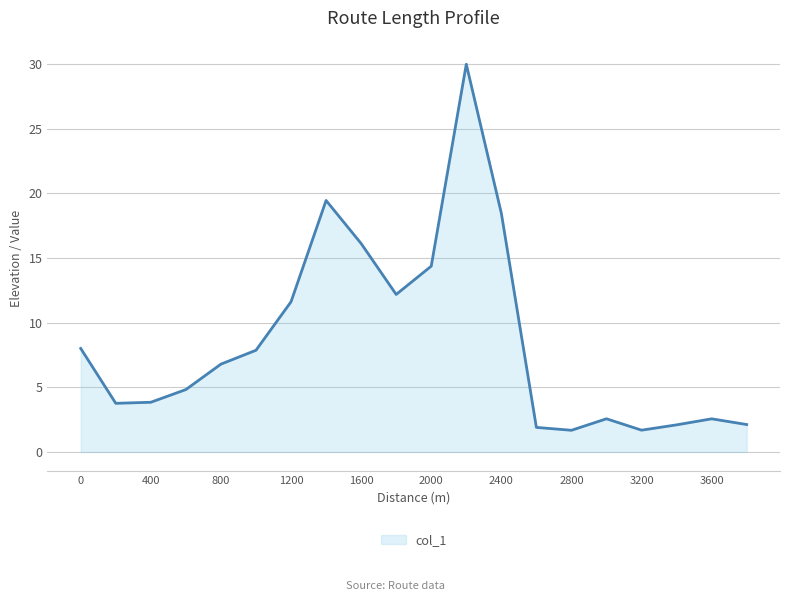

How many lines are shown in the chart?

1